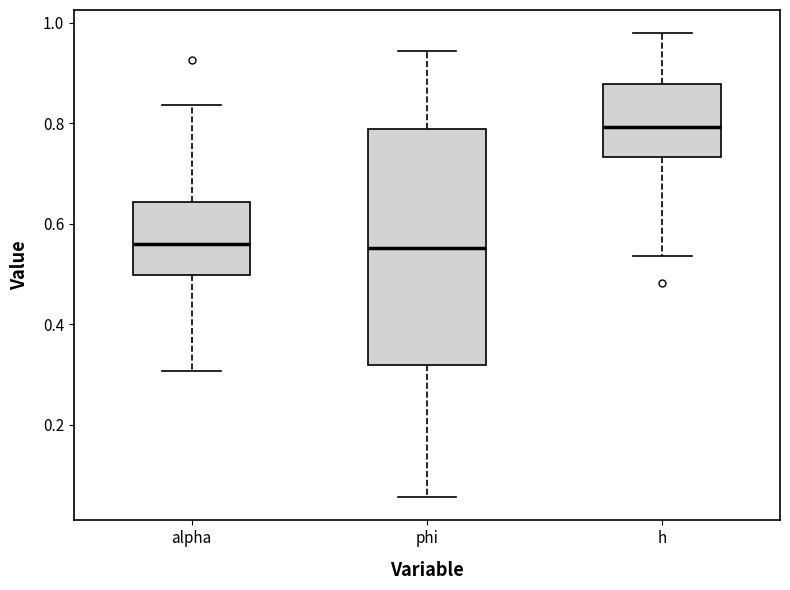

Reading left to right, read every box against the y-axis: the position of its median line, the range the box covers, and the ends of its whiskers. The values are not printed on the chart, so give them approximately, as read against the axis.

alpha: median 0.56, box 0.50 to 0.64, whiskers 0.30 to 0.84
phi: median 0.56, box 0.32 to 0.78, whiskers 0.06 to 0.94
h: median 0.80, box 0.74 to 0.88, whiskers 0.54 to 0.98